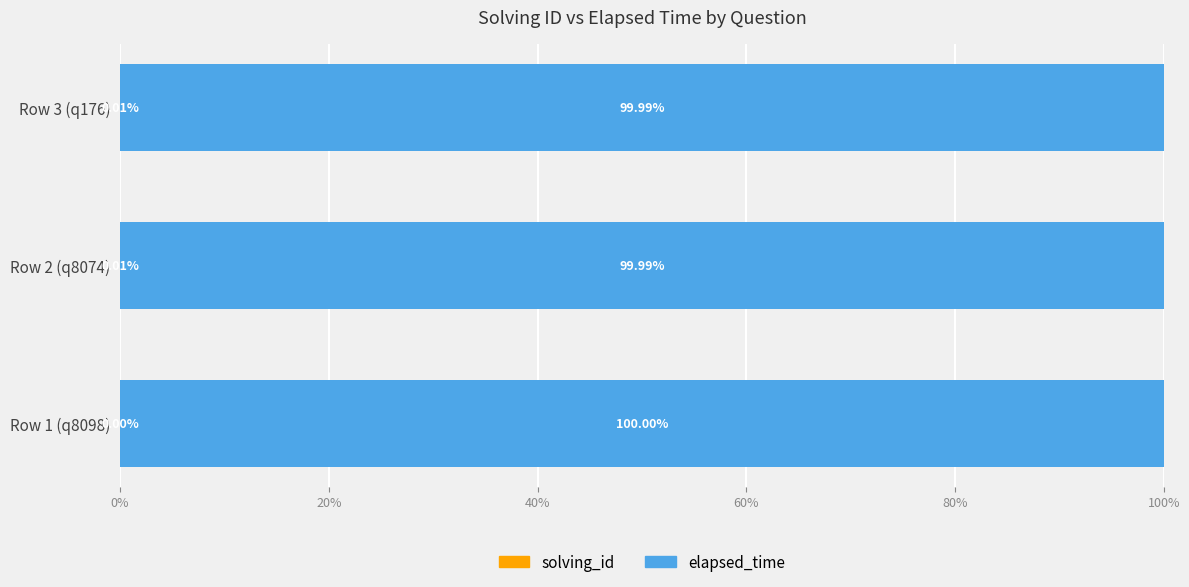

What is the total value across all series at Row 2 (q8074)?

100.0